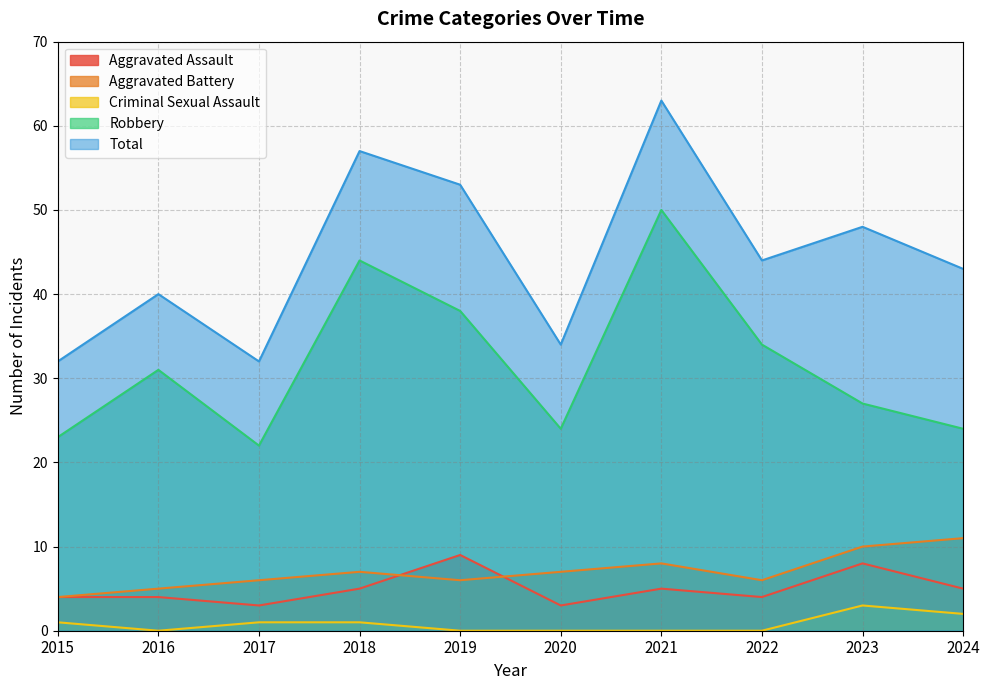

Does the chart display data point markers on the line(s)?

No